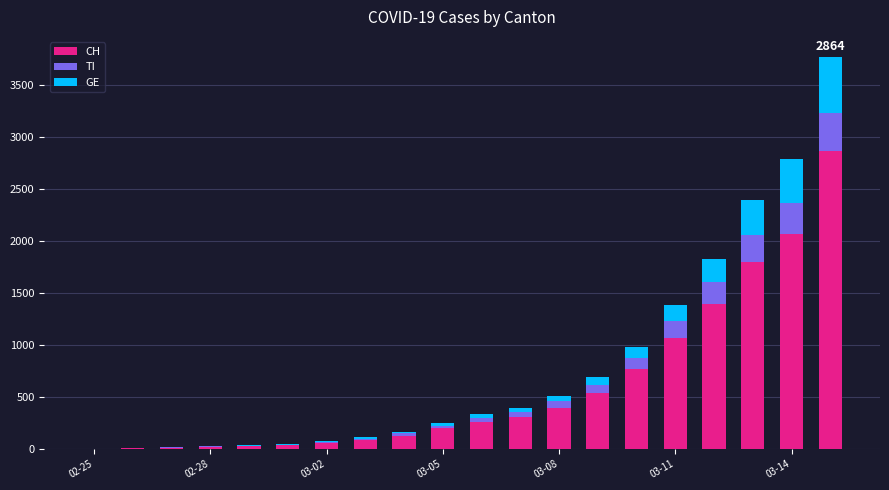

What is the highest value of the CH series?

2864